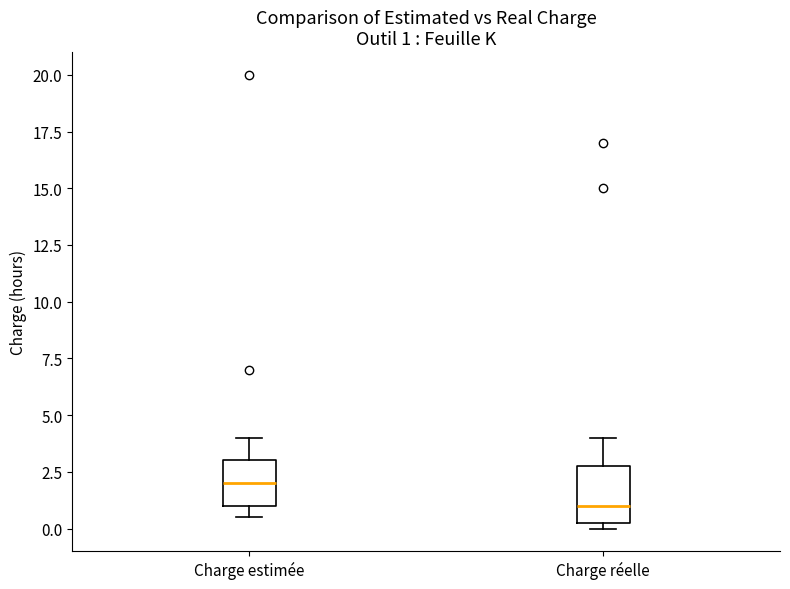

Comparing the boxes themselves (not the whiskers), which one is the tallest?

Charge réelle